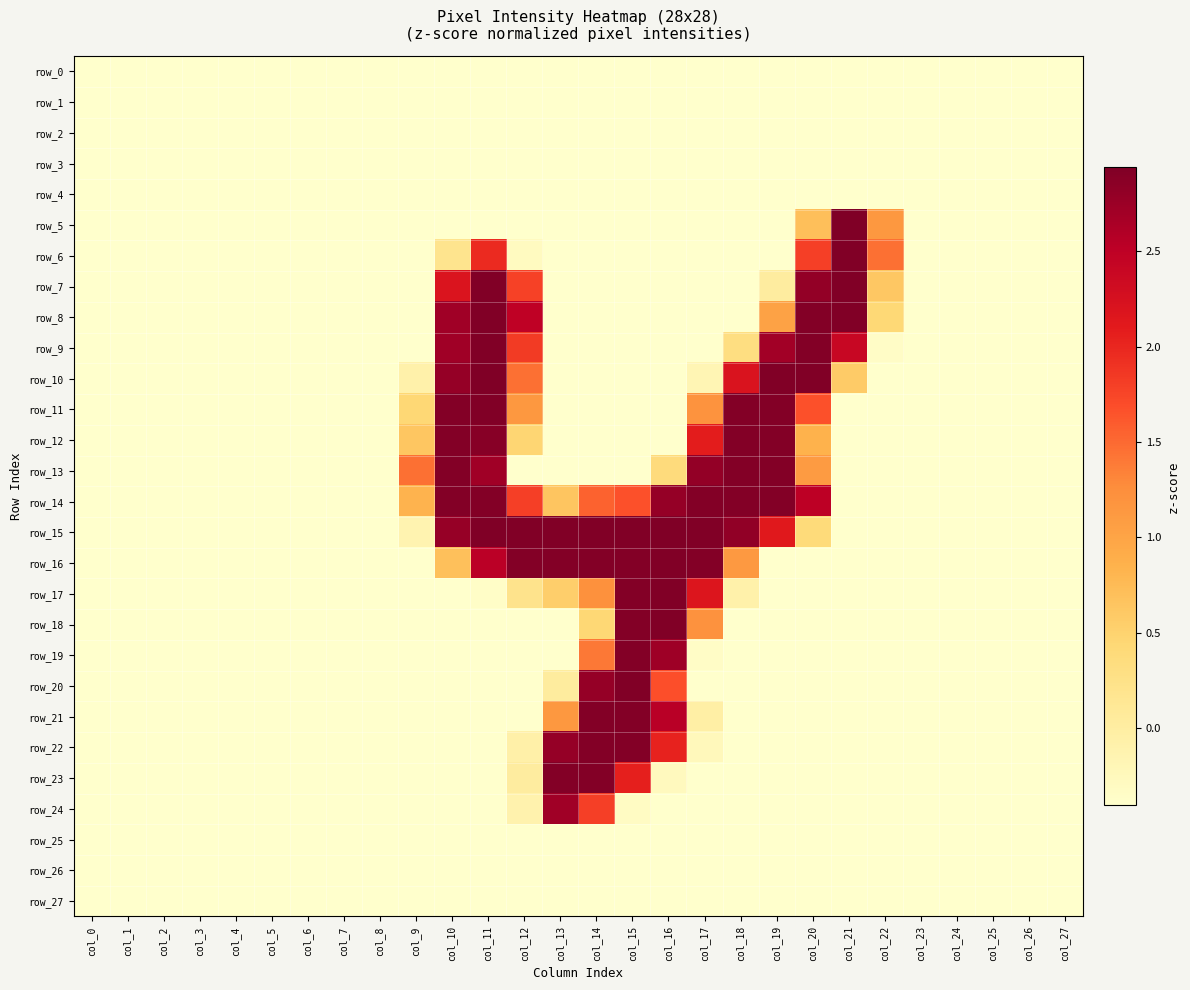

The row_25 series shows -0.2 at col_9. True or false?

False